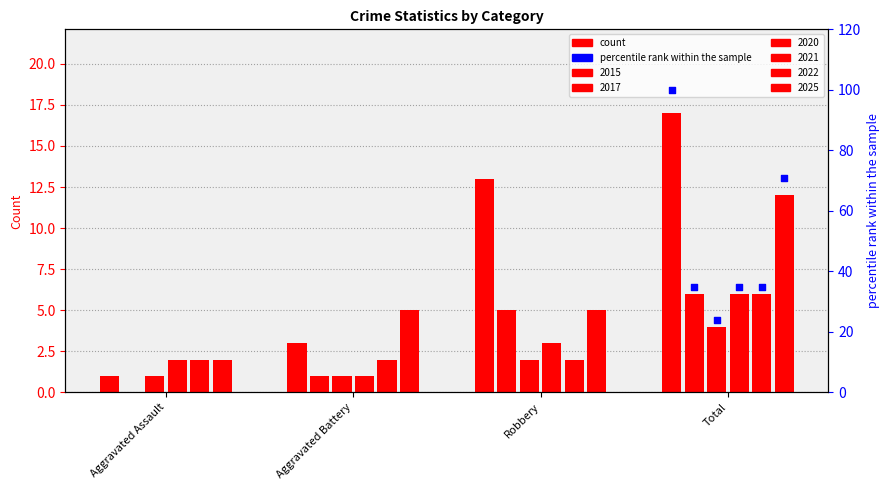

Is the value of 2015 at Robbery greater than the value of 2022 at Robbery?

Yes